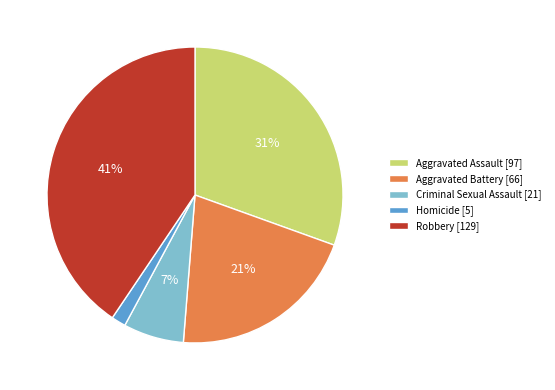

True or false: Criminal Sexual Assault accounts for 7% of the total.

True